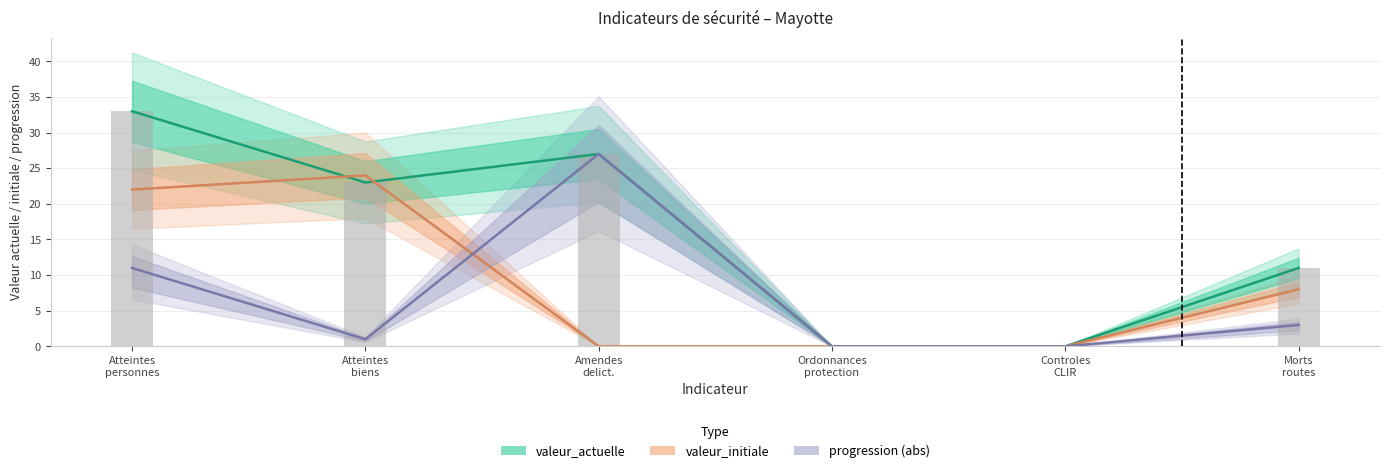

Reading right to left, list all the values displayed in this chart.

valeur_actuelle: Morts
routes=11	Controles
CLIR=0	Ordonnances
protection=0	Amendes
delict.=27	Atteintes
biens=23	Atteintes
personnes=33
valeur_initiale: Morts
routes=8	Controles
CLIR=0	Ordonnances
protection=0	Amendes
delict.=0	Atteintes
biens=24	Atteintes
personnes=22
progression (abs): Morts
routes=3	Controles
CLIR=0	Ordonnances
protection=0	Amendes
delict.=27	Atteintes
biens=1	Atteintes
personnes=11